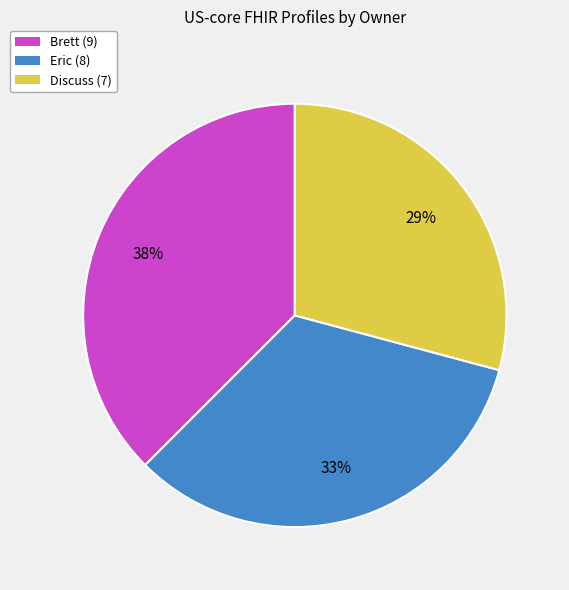

Is the sum of Brett and Discuss greater than half?

Yes